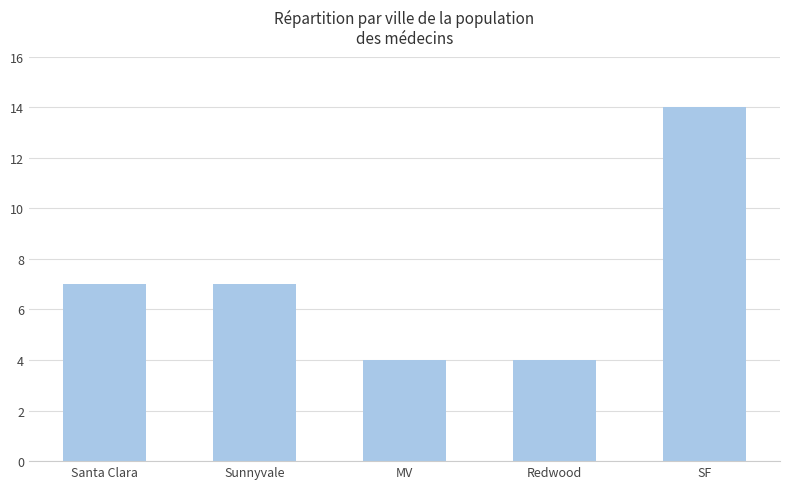

What is the difference between the second highest and second lowest values?

3